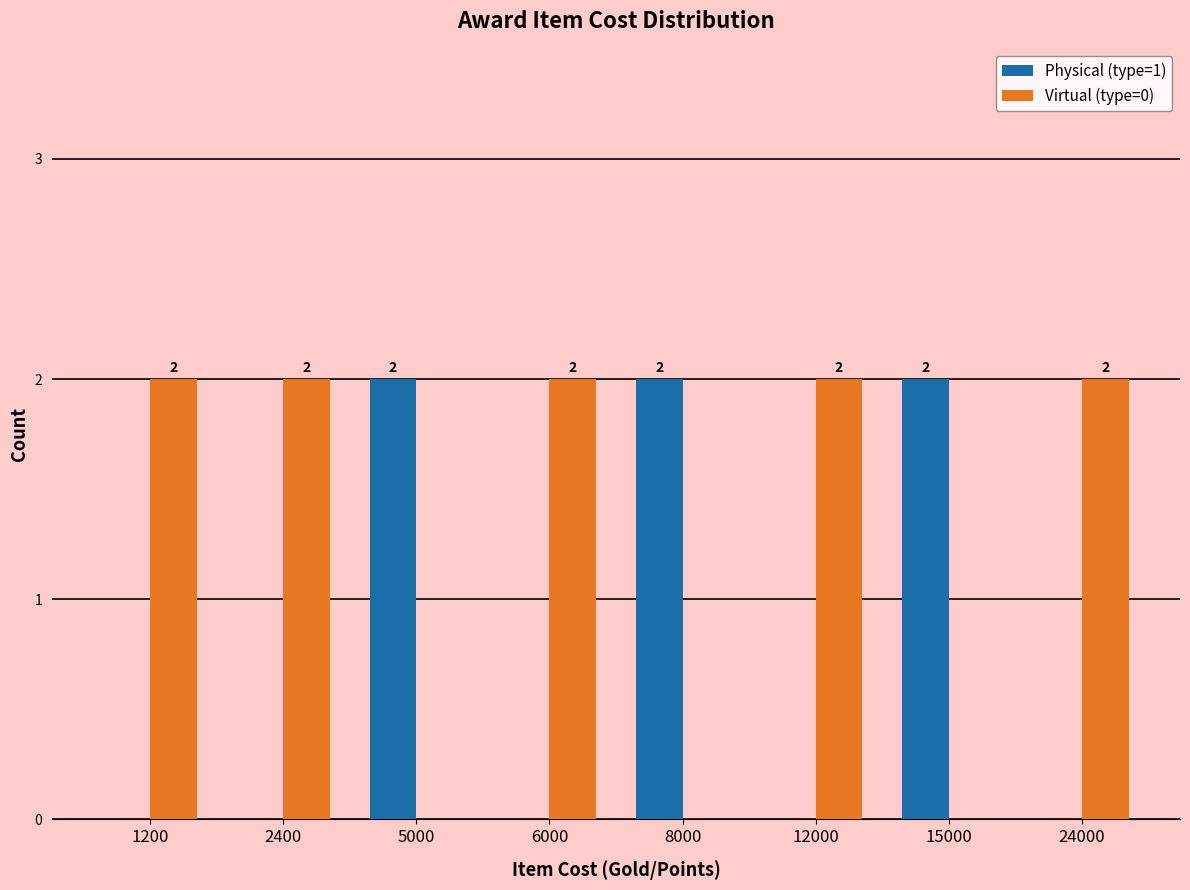

Which series has the largest total across all categories?

Virtual (type=0)